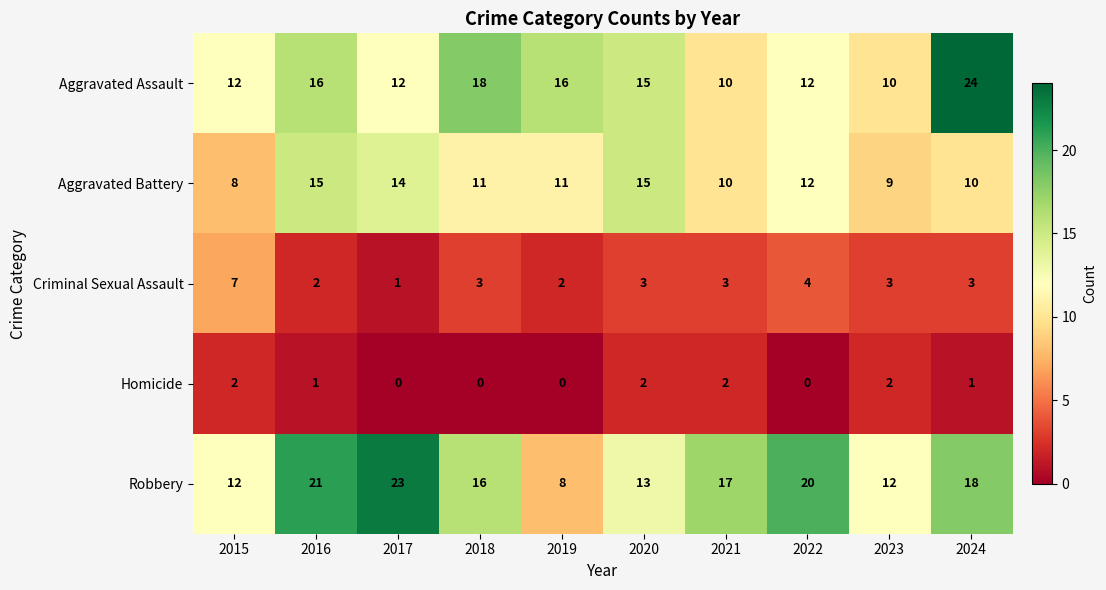

Which series changed the most between 2016 and 2020?

Robbery